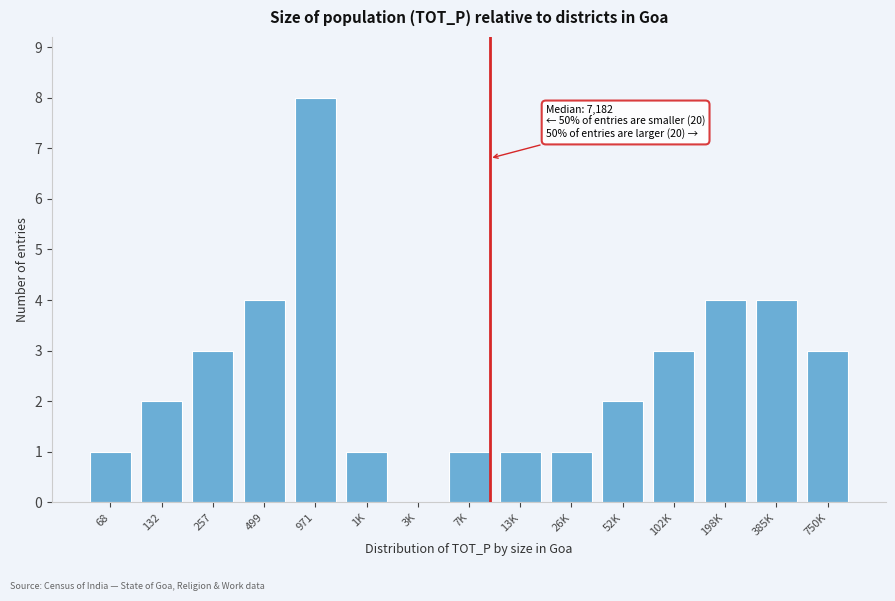

Reading right to left, what are all the values shown in this chart?

750K=3	385K=4	198K=4	102K=3	52K=2	26K=1	13K=1	7K=1	3K=0	1K=1	971=8	499=4	257=3	132=2	68=1